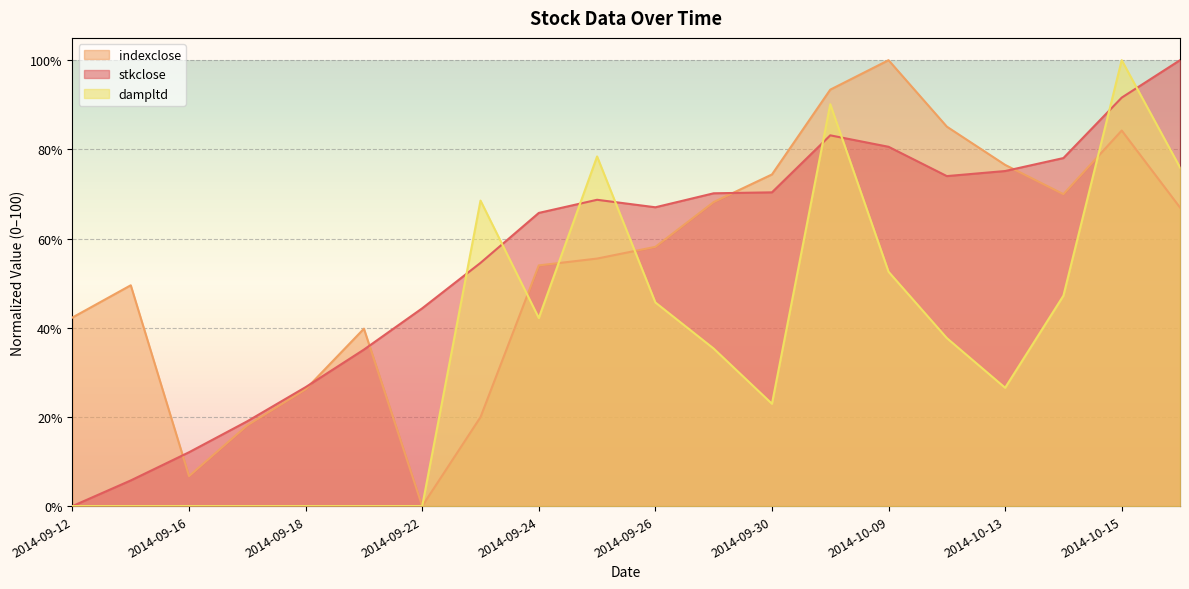

At which label does stkclose first exceed 68?

2014-09-25